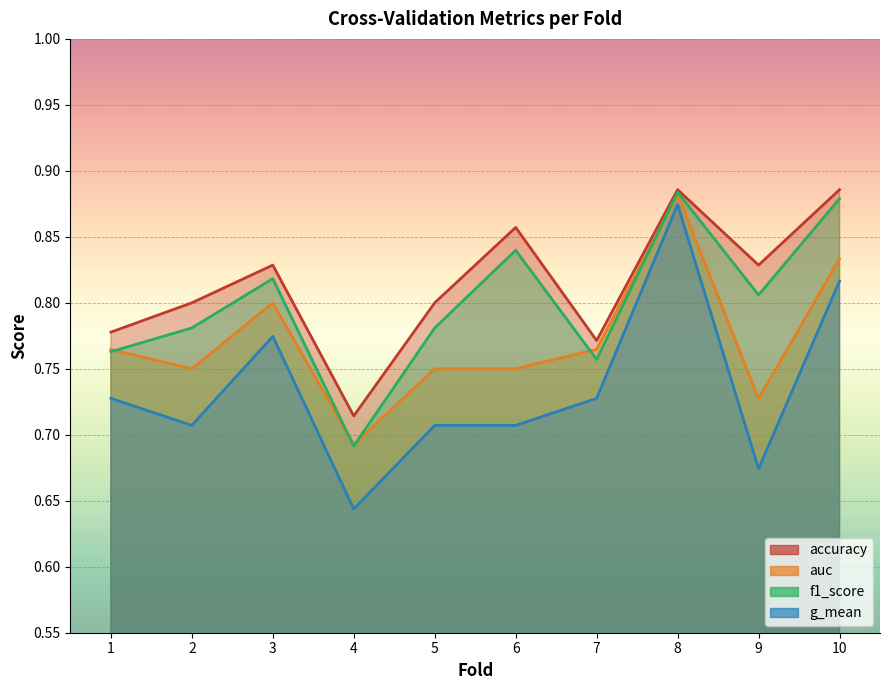

What is the value of the f1_score point at the 8th from the left?

0.9